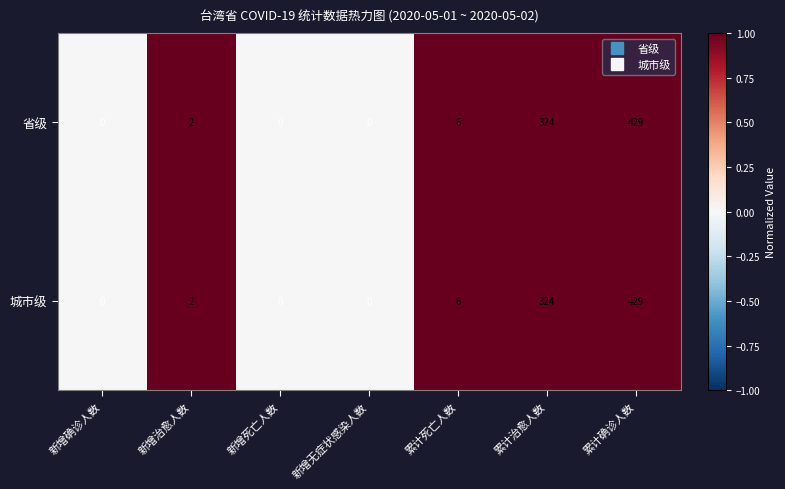

Is the value of 省级 at 累计确诊人数 greater than the value of 城市级 at 累计治愈人数?

Yes